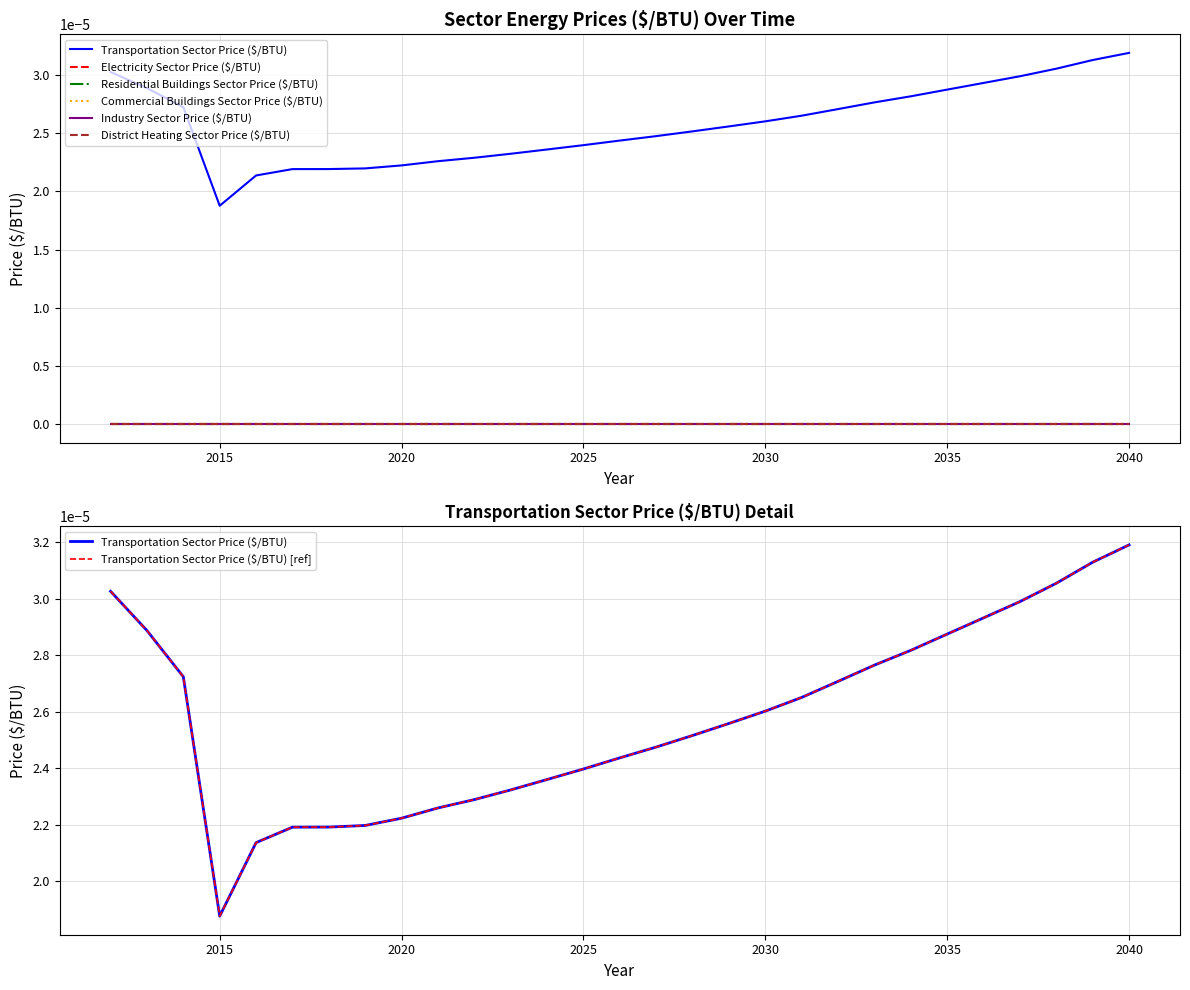

Which has a higher value, 2036 or 2029?

2036